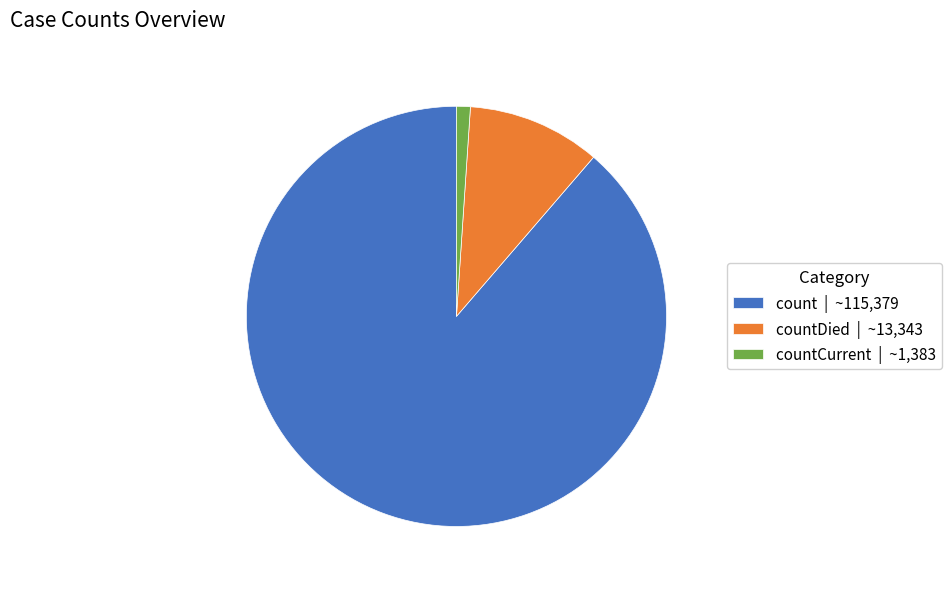

Does any single category account for the majority?

Yes